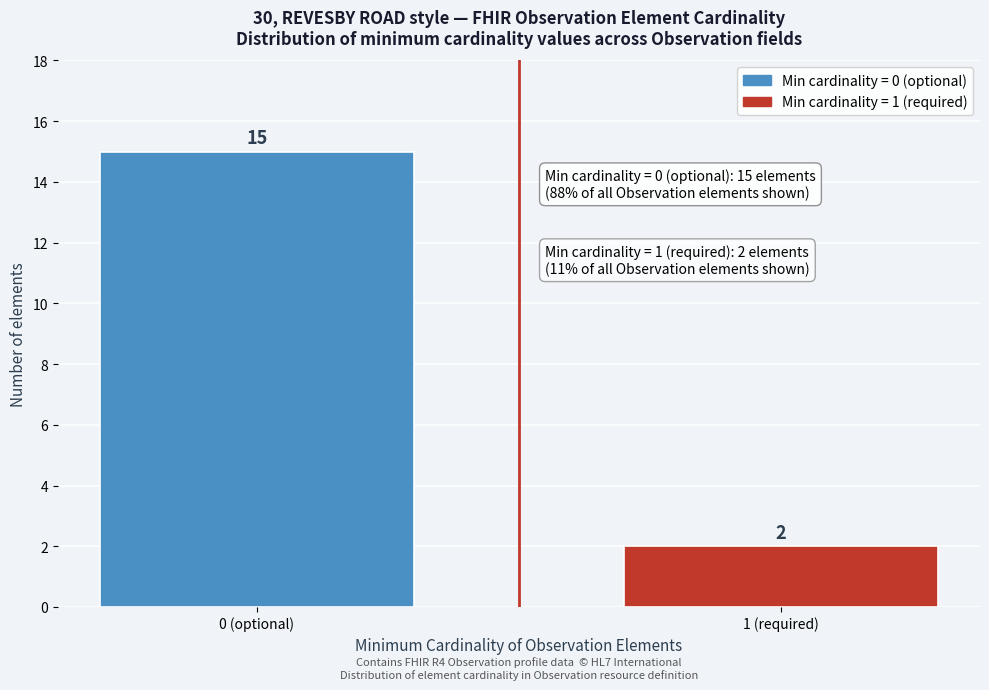

Reading left to right, extract all data points from this chart.

0 (optional)=15	1 (required)=2